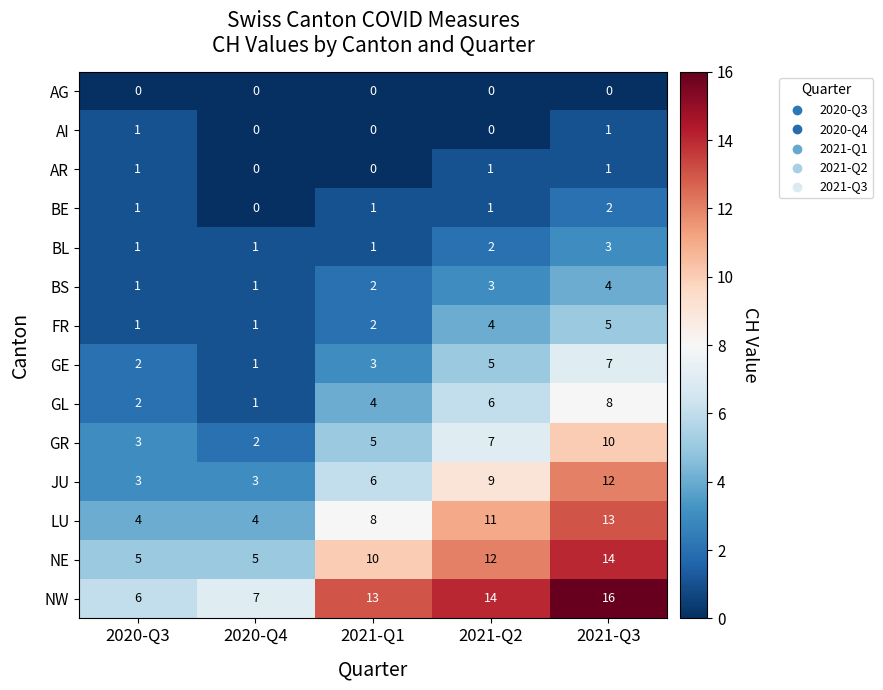

At which category is the sum across all series the highest?

2021-Q3